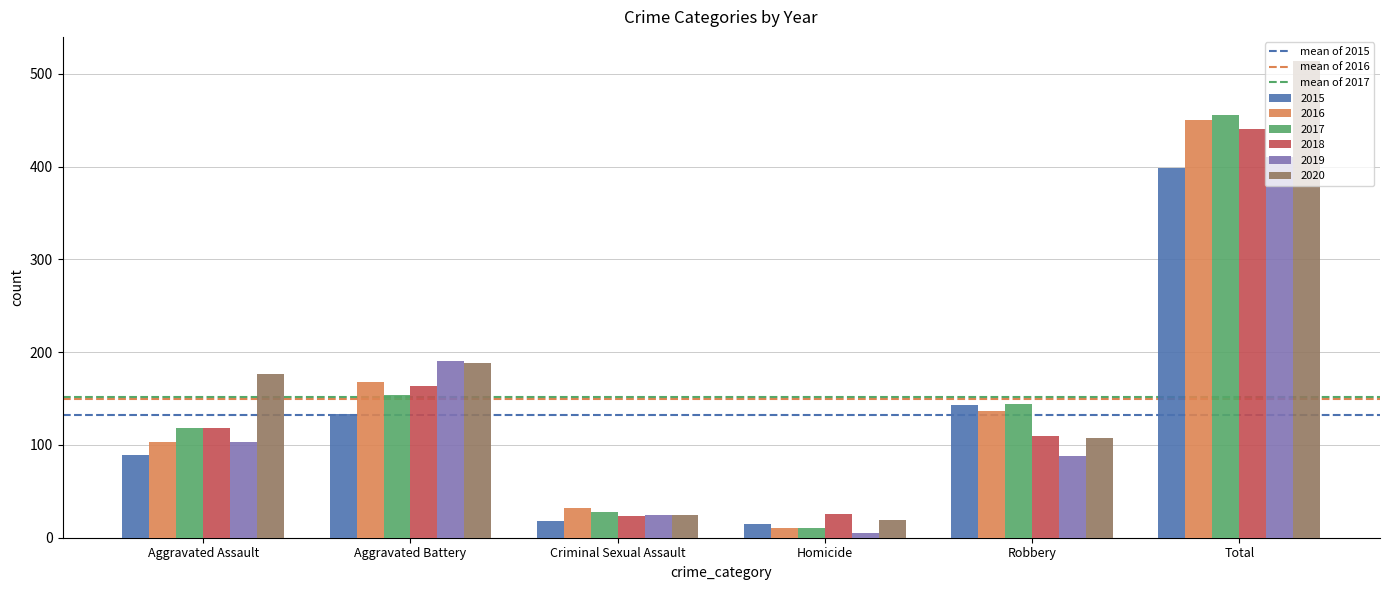

At which category is the sum across all series the highest?

Total